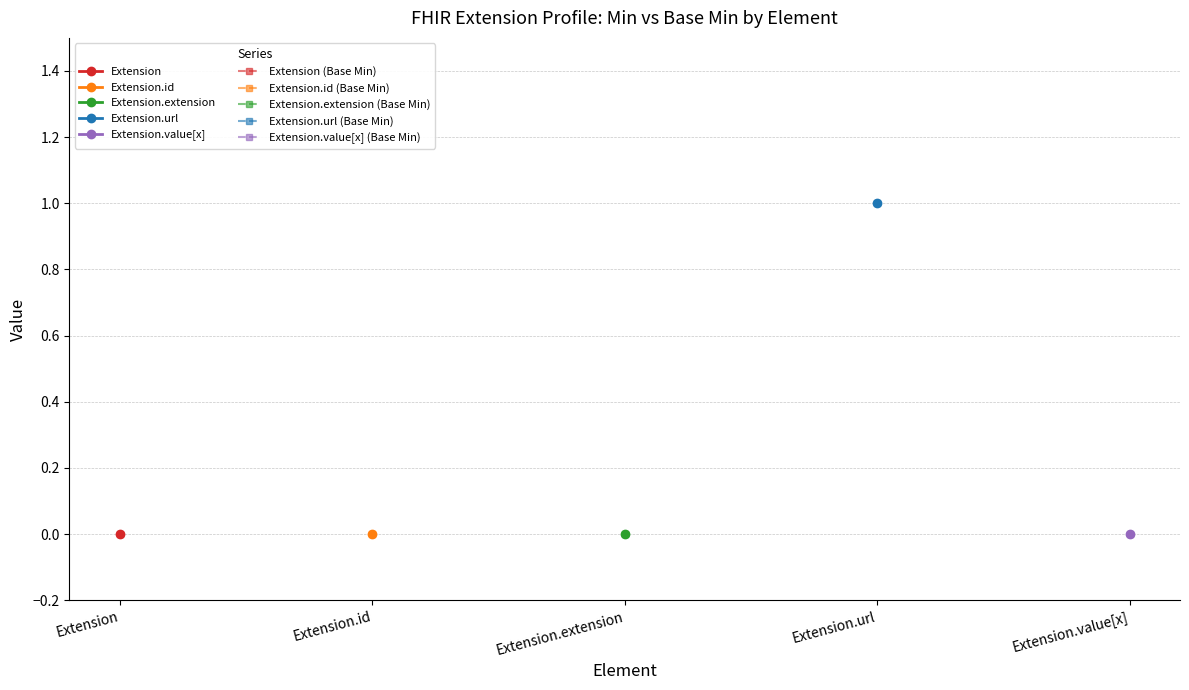

Which series has the largest total across all categories?

Extension.url